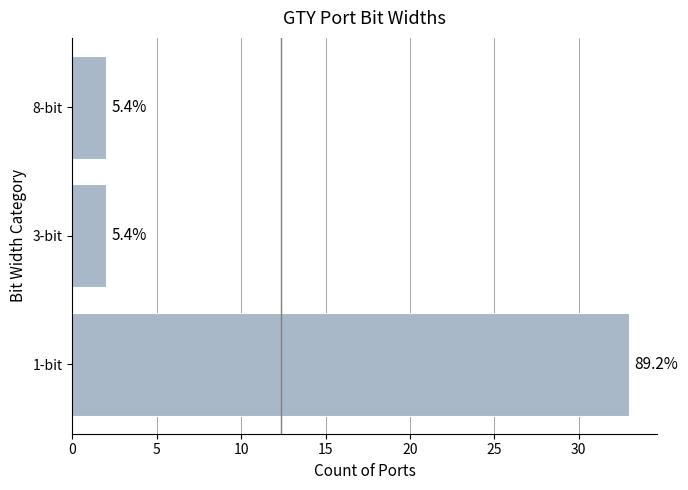

How many bars are there in total?

3